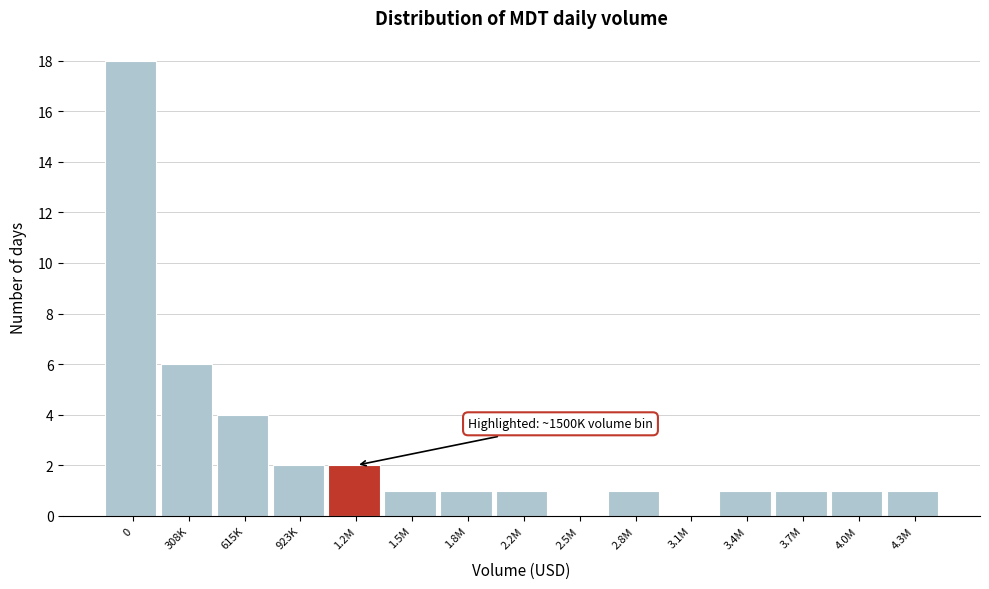

Reading left to right, transcribe all the data shown in this chart.

0=18	308K=6	615K=4	923K=2	1.2M=2	1.5M=1	1.8M=1	2.2M=1	2.5M=0	2.8M=1	3.1M=0	3.4M=1	3.7M=1	4.0M=1	4.3M=1